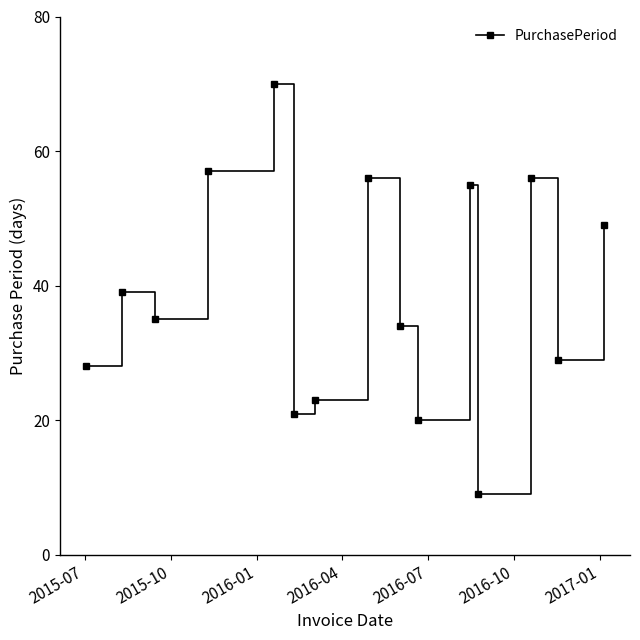

What is the smallest value displayed?

9